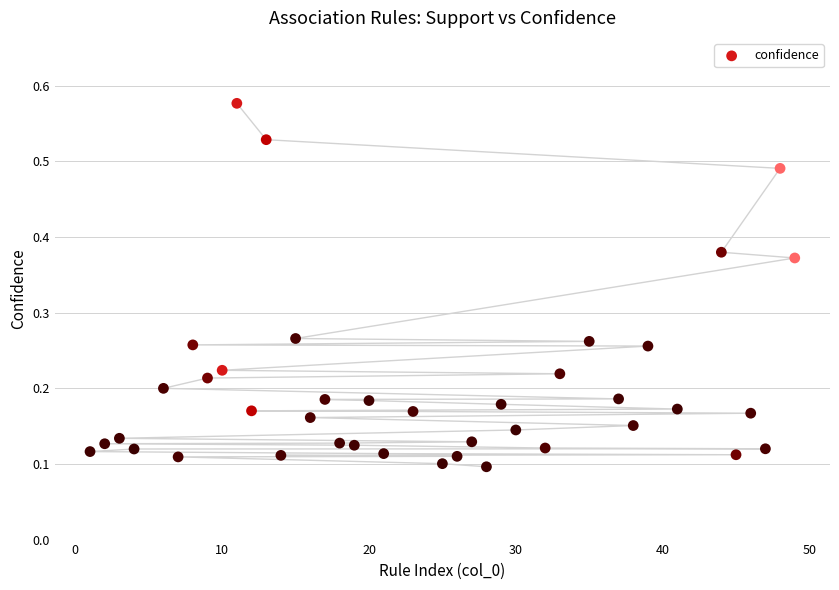

What is the range of X values (max minus min)?

48.0